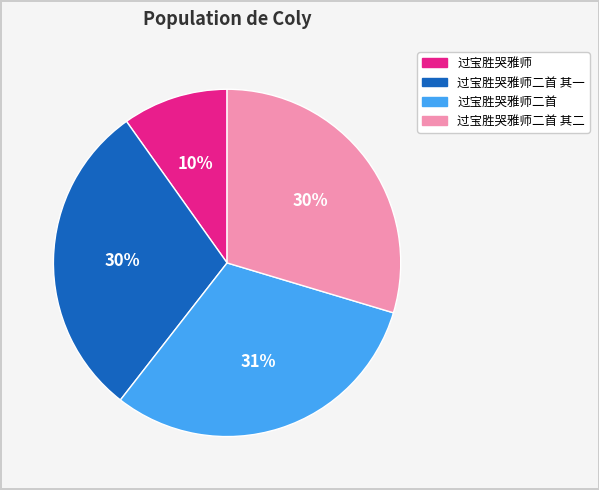

Do 过宝胜哭雅师二首 其二 and 过宝胜哭雅师二首 together represent more than half of the pie?

Yes